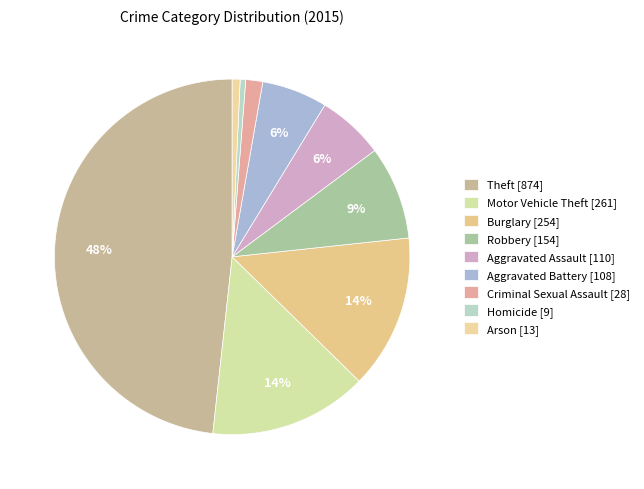

What is the ratio of the value at Robbery to the value at Motor Vehicle Theft?

0.6